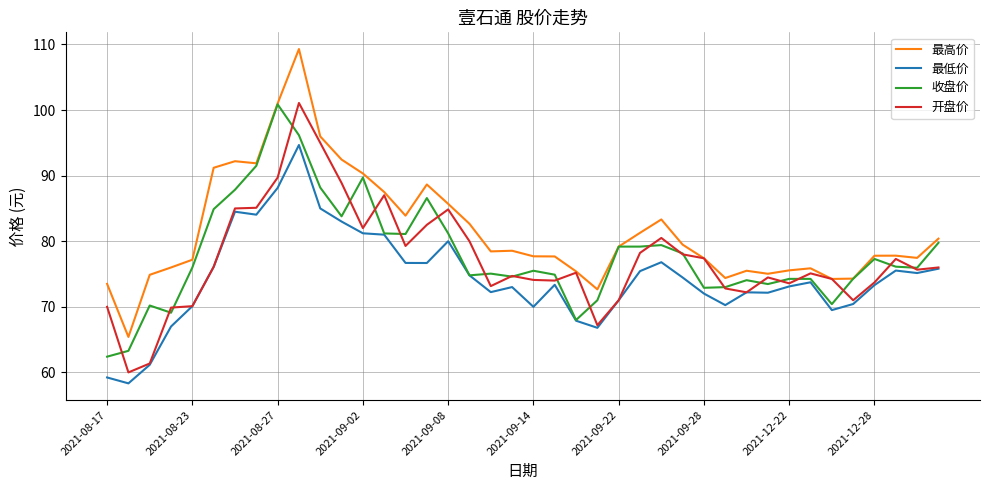

True or false: 最低价 and 最高价 cross at least once.

False